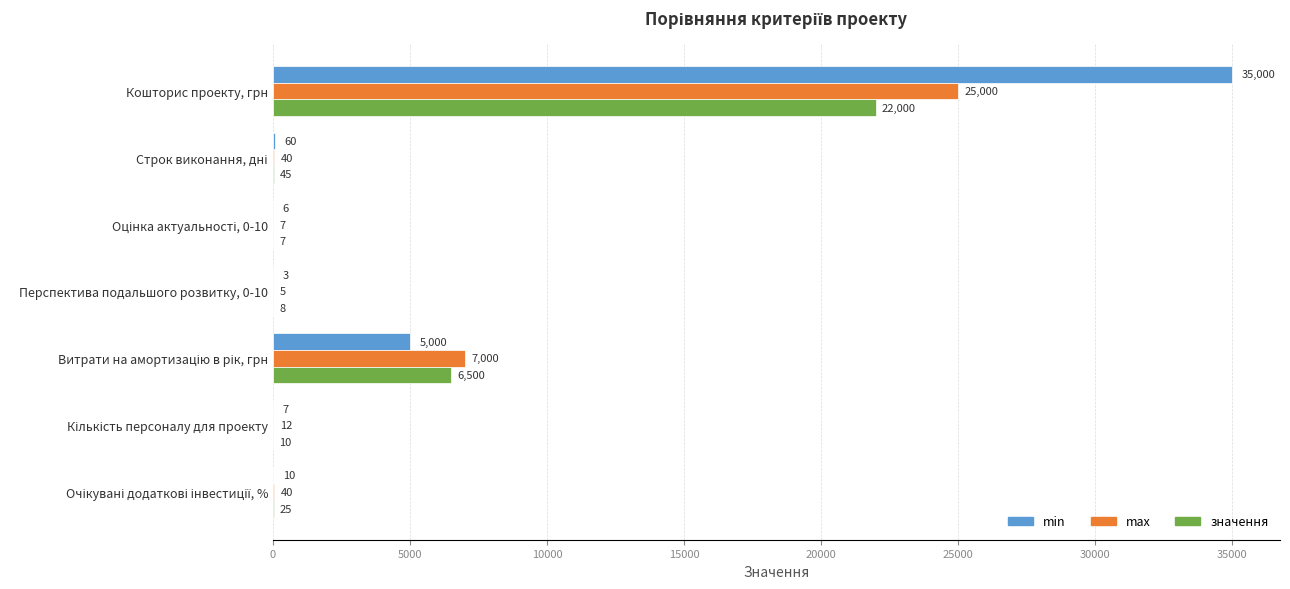

What is the average value of the значення series?

4085